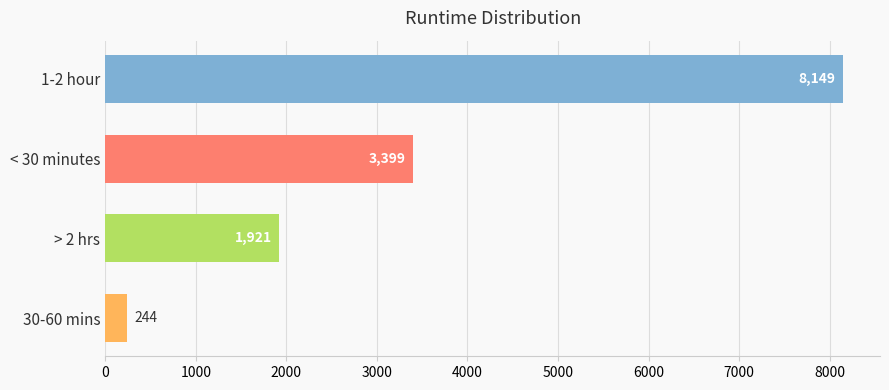

Which category has the lowest value across all series?

30-60 mins